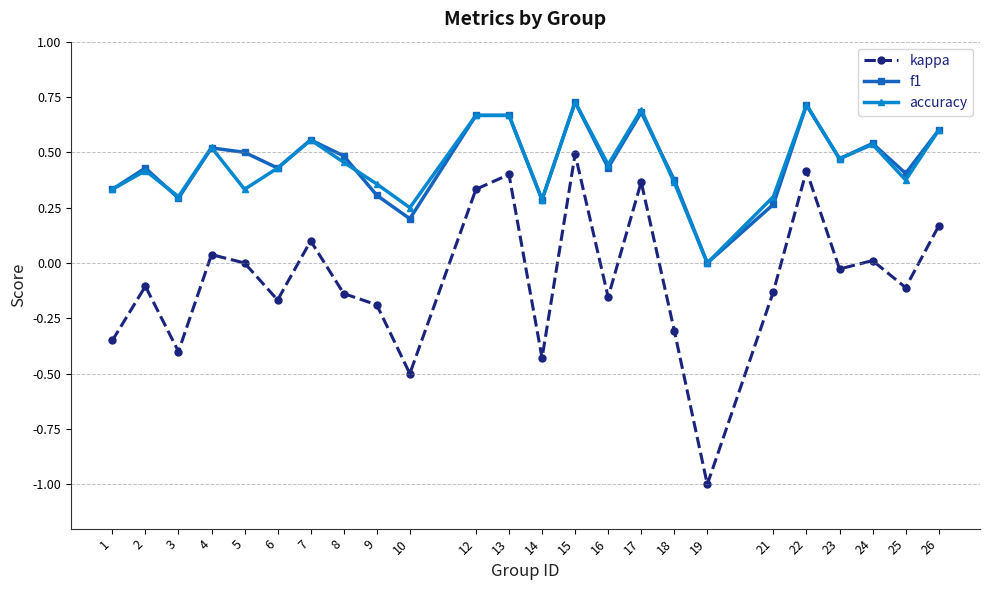

How many values in the accuracy series exceed 0?

23